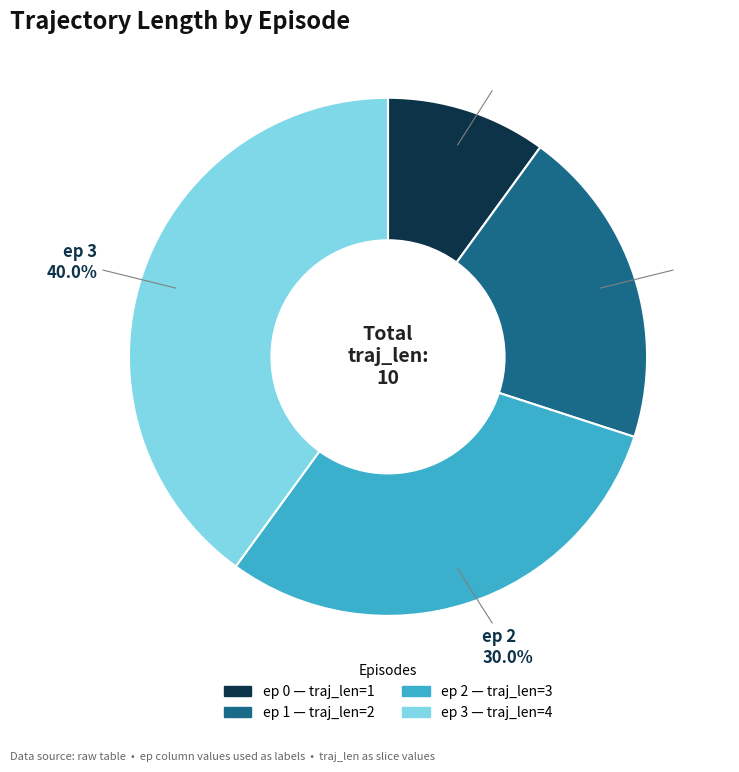

Is the sum of ep 2 and ep 3 greater than half?

Yes